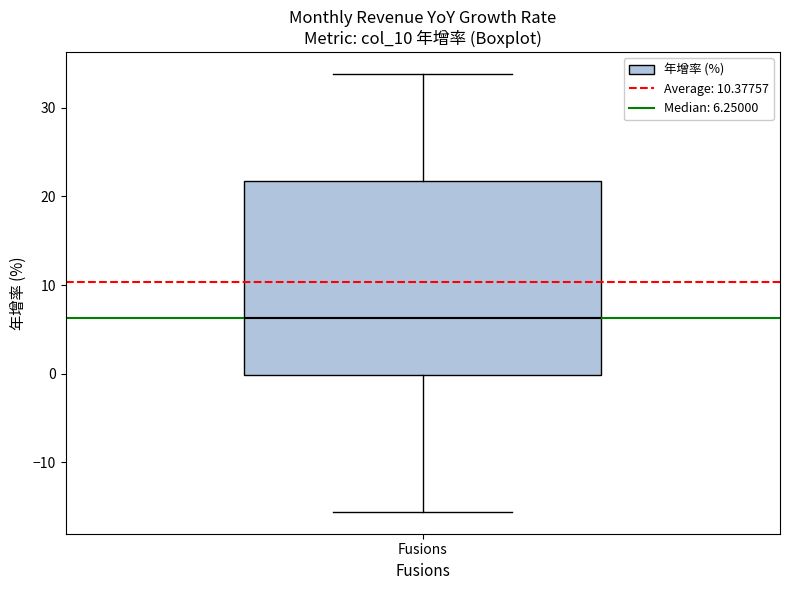

Transcribe this box plot: give where the median line is, the range the box spans, and where the two whiskers end, as read against the y-axis. The values are not printed on the chart, so give them approximately, as read against the axis.

median 6, box 0 to 22, whiskers -16 to 34